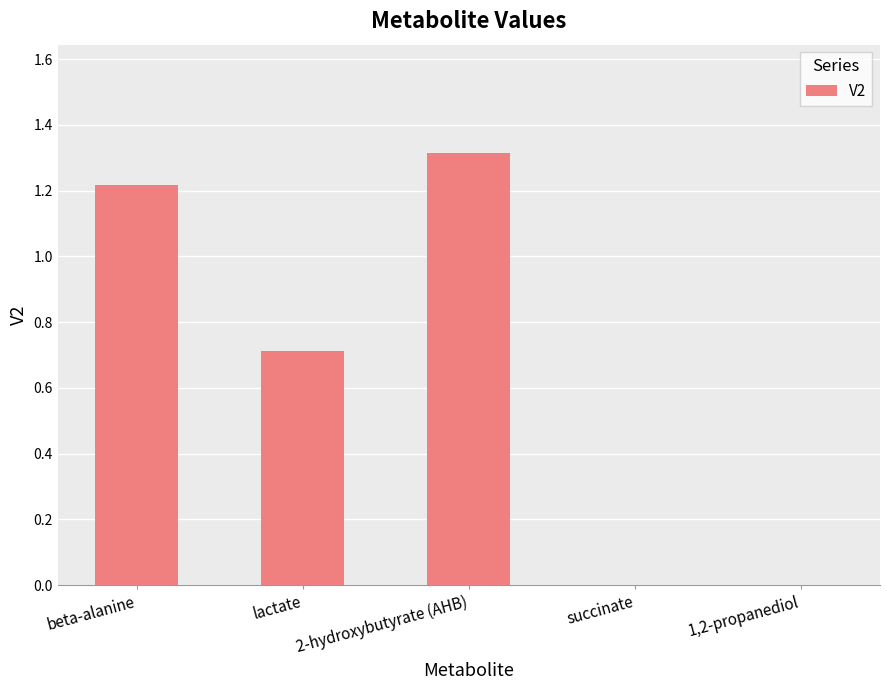

The chart shows a value of -0.8 at succinate. True or false?

False